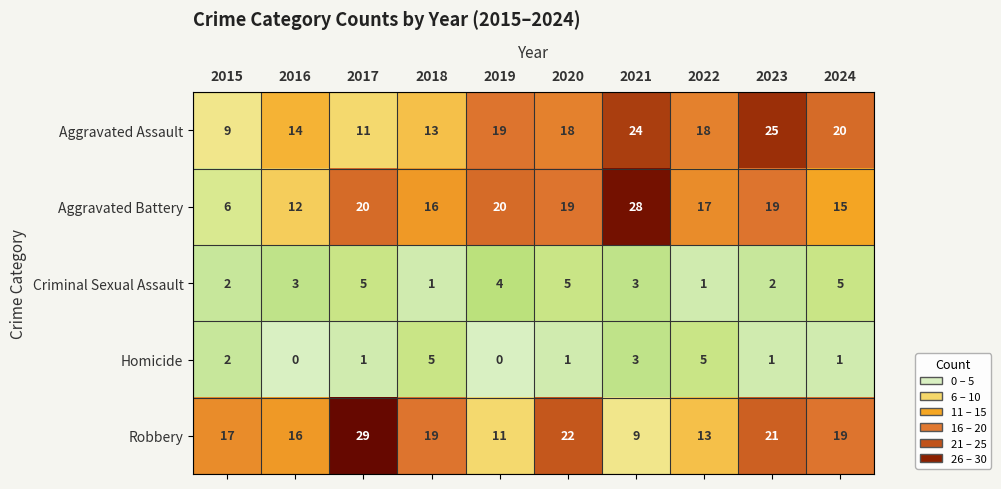

How many categories are shown in the chart?

10